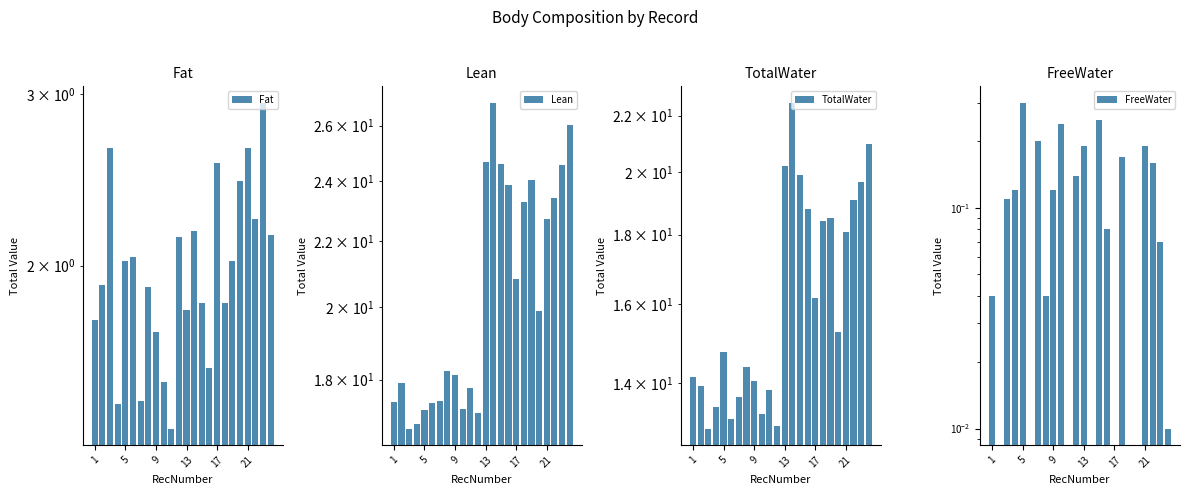

Is it true that TotalWater equals 6.2 at 17?

False